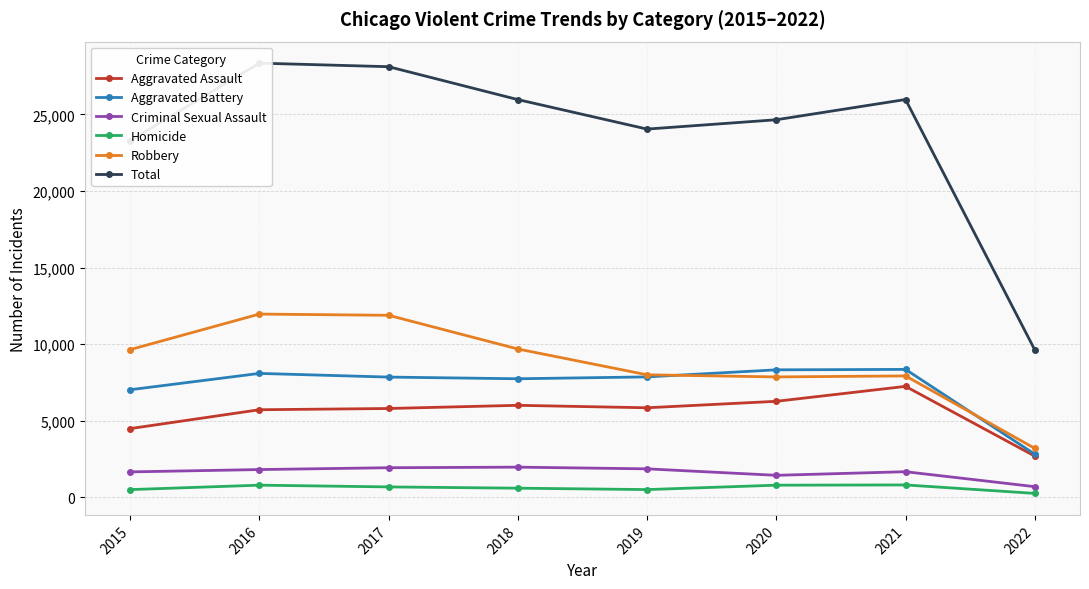

True or false: Aggravated Assault and Total intersect in this chart.

False